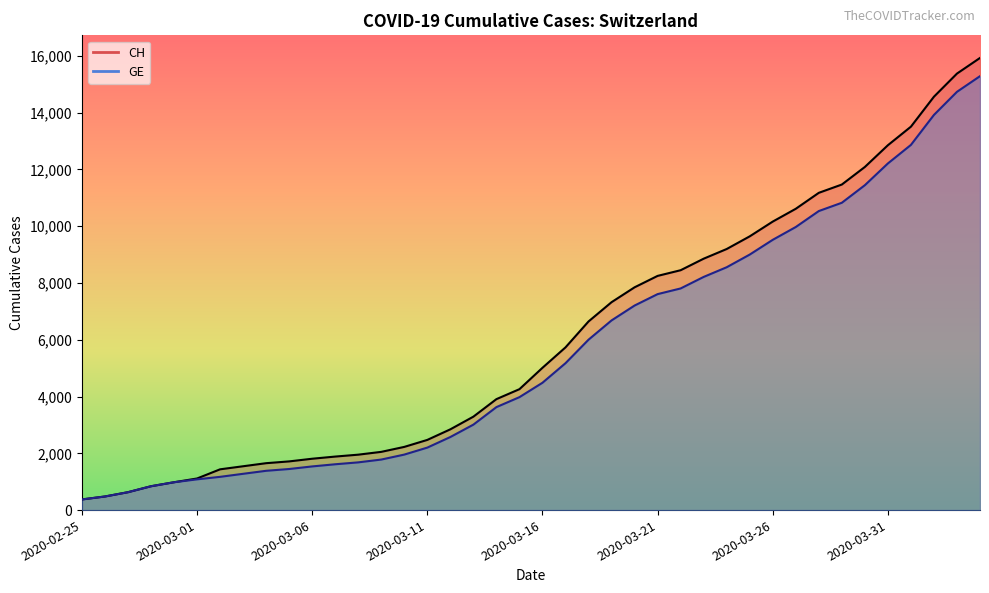

How many values in the GE series are below 4485?

20